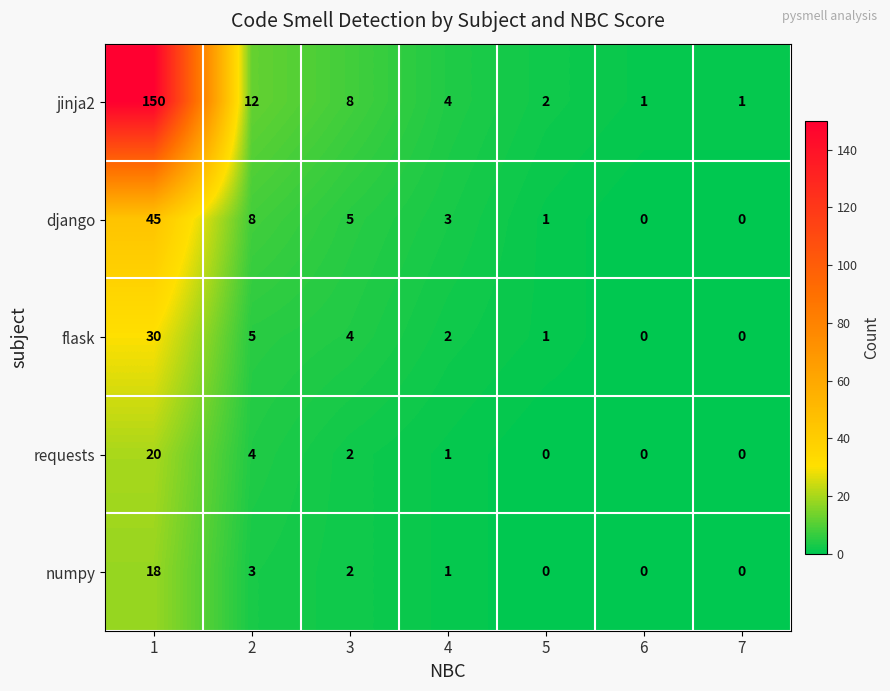

What is the greatest value displayed?

150